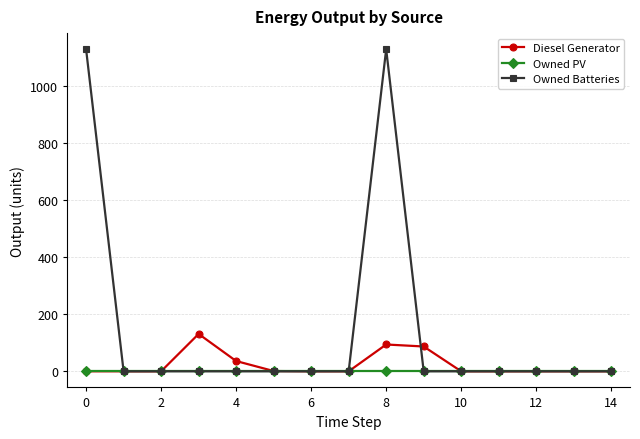

What is the maximum value for Owned Batteries?

1129